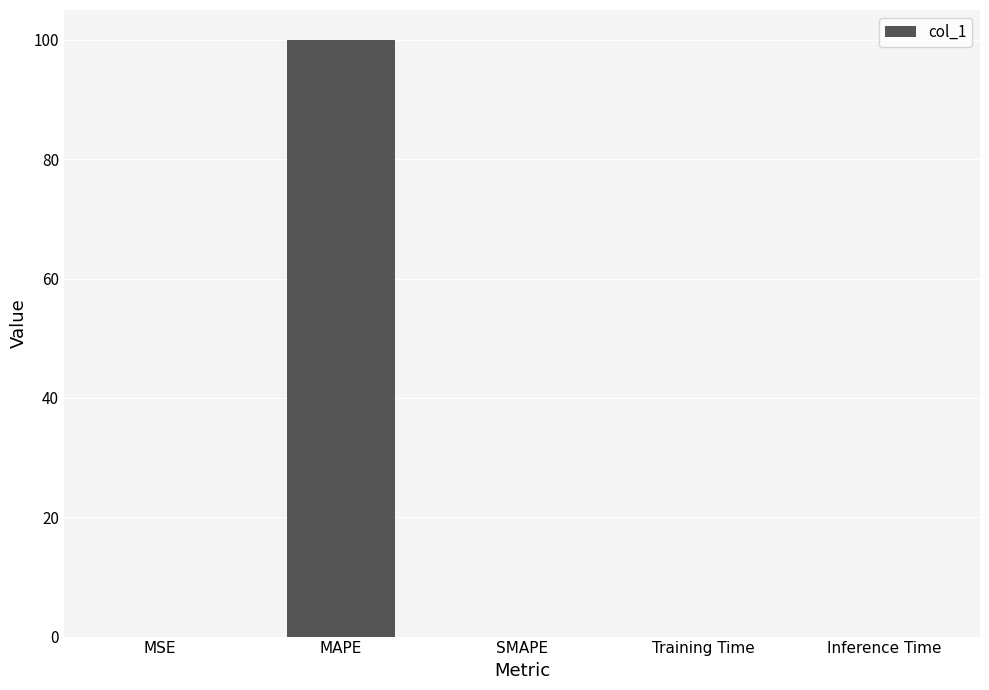

Is it true that the value at SMAPE is -62.8?

False